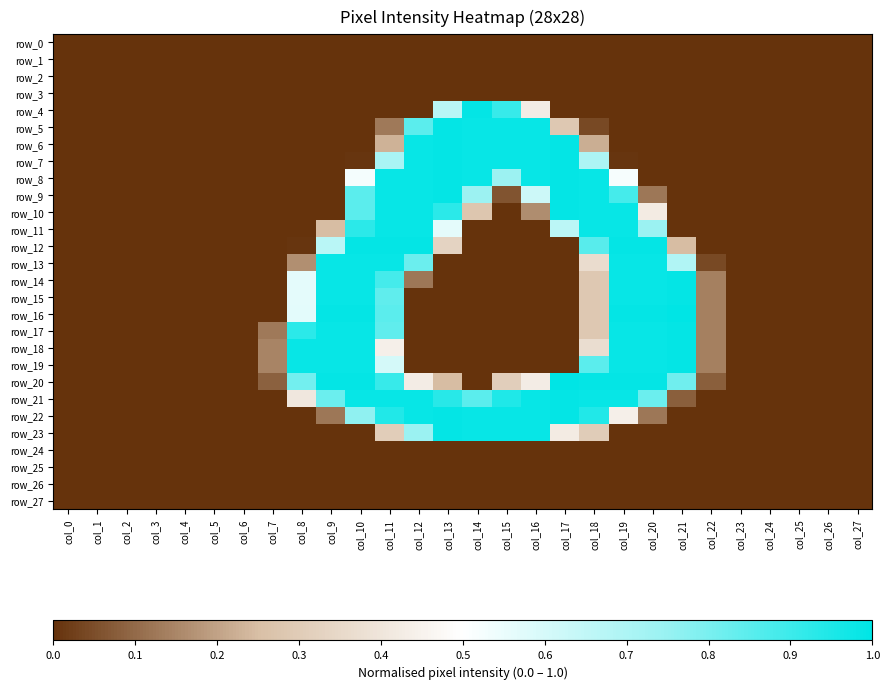

Between col_4 and col_23, which series saw the biggest shift?

row_0